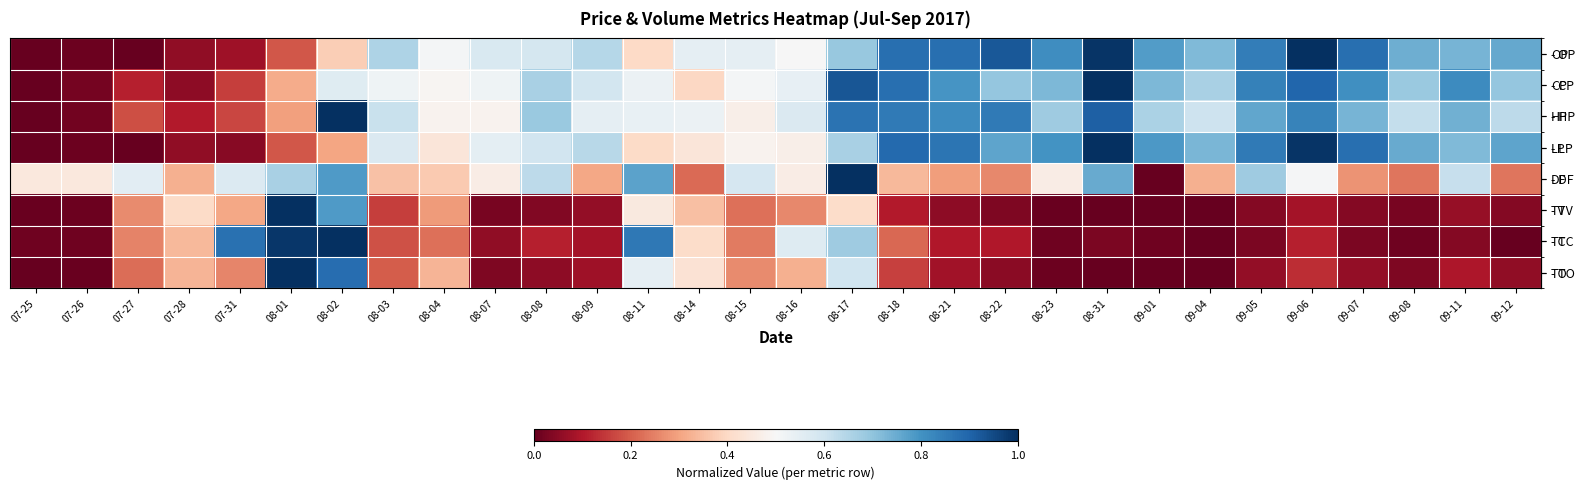

Reading left to right, what are all the values shown in this chart?

row_0: 07-25=0.0	07-26=0.0	07-27=0.0	07-28=0.1	07-31=0.1	08-01=0.2	08-02=0.4	08-03=0.7	08-04=0.5	08-07=0.6	08-08=0.6	08-09=0.6	08-11=0.4	08-14=0.5	08-15=0.5	08-16=0.5	08-17=0.7	08-18=0.9	08-21=0.9	08-22=0.9	08-23=0.8	08-31=1.0	09-01=0.8	09-04=0.7	09-05=0.8	09-06=1.0	09-07=0.9	09-08=0.7	09-11=0.7	09-12=0.8
row_1: 07-25=0.0	07-26=0.0	07-27=0.1	07-28=0.1	07-31=0.2	08-01=0.3	08-02=0.6	08-03=0.5	08-04=0.5	08-07=0.5	08-08=0.7	08-09=0.6	08-11=0.5	08-14=0.4	08-15=0.5	08-16=0.5	08-17=0.9	08-18=0.9	08-21=0.8	08-22=0.7	08-23=0.7	08-31=1.0	09-01=0.7	09-04=0.7	09-05=0.8	09-06=0.9	09-07=0.8	09-08=0.7	09-11=0.8	09-12=0.7
row_2: 07-25=0.0	07-26=0.0	07-27=0.2	07-28=0.1	07-31=0.2	08-01=0.3	08-02=1.0	08-03=0.6	08-04=0.5	08-07=0.5	08-08=0.7	08-09=0.5	08-11=0.5	08-14=0.5	08-15=0.5	08-16=0.6	08-17=0.9	08-18=0.9	08-21=0.8	08-22=0.9	08-23=0.7	08-31=0.9	09-01=0.7	09-04=0.6	09-05=0.8	09-06=0.8	09-07=0.7	09-08=0.6	09-11=0.7	09-12=0.6
row_3: 07-25=0.0	07-26=0.0	07-27=0.0	07-28=0.1	07-31=0.0	08-01=0.2	08-02=0.3	08-03=0.6	08-04=0.4	08-07=0.6	08-08=0.6	08-09=0.6	08-11=0.4	08-14=0.4	08-15=0.5	08-16=0.5	08-17=0.7	08-18=0.9	08-21=0.9	08-22=0.8	08-23=0.8	08-31=1.0	09-01=0.8	09-04=0.7	09-05=0.9	09-06=1.0	09-07=0.9	09-08=0.8	09-11=0.7	09-12=0.8
row_4: 07-25=0.4	07-26=0.4	07-27=0.6	07-28=0.3	07-31=0.6	08-01=0.7	08-02=0.8	08-03=0.4	08-04=0.4	08-07=0.5	08-08=0.6	08-09=0.3	08-11=0.8	08-14=0.2	08-15=0.6	08-16=0.5	08-17=1.0	08-18=0.3	08-21=0.3	08-22=0.3	08-23=0.5	08-31=0.8	09-01=0.0	09-04=0.3	09-05=0.7	09-06=0.5	09-07=0.3	09-08=0.2	09-11=0.6	09-12=0.2
row_5: 07-25=0.0	07-26=0.0	07-27=0.3	07-28=0.4	07-31=0.3	08-01=1.0	08-02=0.8	08-03=0.2	08-04=0.3	08-07=0.0	08-08=0.0	08-09=0.1	08-11=0.5	08-14=0.3	08-15=0.2	08-16=0.3	08-17=0.4	08-18=0.1	08-21=0.1	08-22=0.0	08-23=0.0	08-31=0.0	09-01=0.0	09-04=0.0	09-05=0.0	09-06=0.1	09-07=0.0	09-08=0.0	09-11=0.1	09-12=0.0
row_6: 07-25=0.0	07-26=0.0	07-27=0.3	07-28=0.3	07-31=0.9	08-01=1.0	08-02=1.0	08-03=0.2	08-04=0.2	08-07=0.1	08-08=0.1	08-09=0.1	08-11=0.9	08-14=0.4	08-15=0.2	08-16=0.6	08-17=0.7	08-18=0.2	08-21=0.1	08-22=0.1	08-23=0.0	08-31=0.0	09-01=0.0	09-04=0.0	09-05=0.0	09-06=0.1	09-07=0.0	09-08=0.0	09-11=0.0	09-12=0.0
row_7: 07-25=0.0	07-26=0.0	07-27=0.2	07-28=0.3	07-31=0.3	08-01=1.0	08-02=0.9	08-03=0.2	08-04=0.3	08-07=0.0	08-08=0.1	08-09=0.1	08-11=0.5	08-14=0.4	08-15=0.3	08-16=0.3	08-17=0.6	08-18=0.2	08-21=0.1	08-22=0.0	08-23=0.0	08-31=0.0	09-01=0.0	09-04=0.0	09-05=0.1	09-06=0.1	09-07=0.1	09-08=0.0	09-11=0.1	09-12=0.1